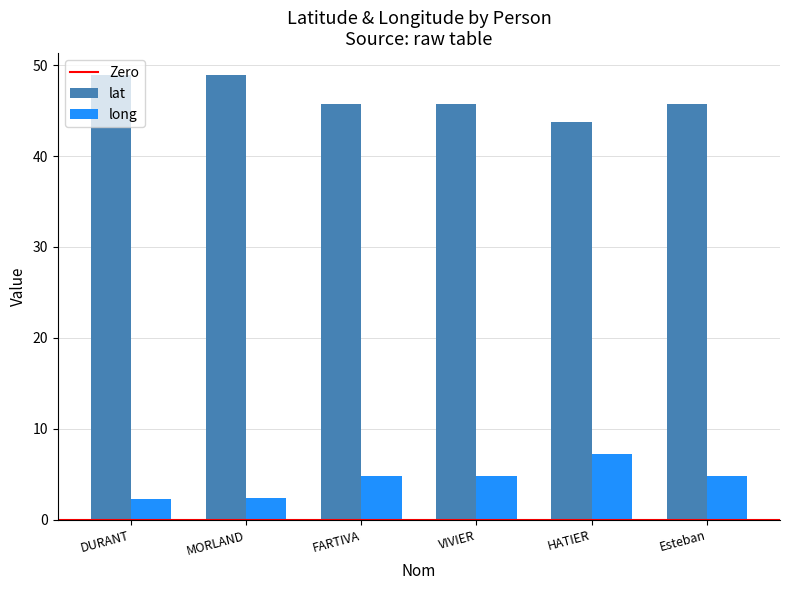

What is the value of the long bar at the 1st from the left?

2.3